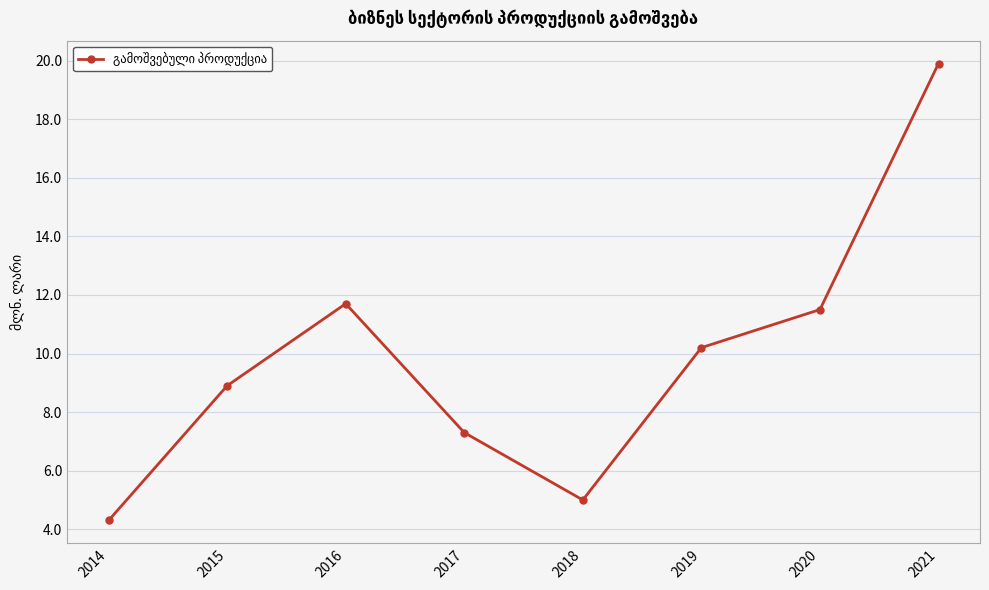

Rank the categories by value from lowest to highest.

2014, 2018, 2017, 2015, 2019, 2020, 2016, 2021